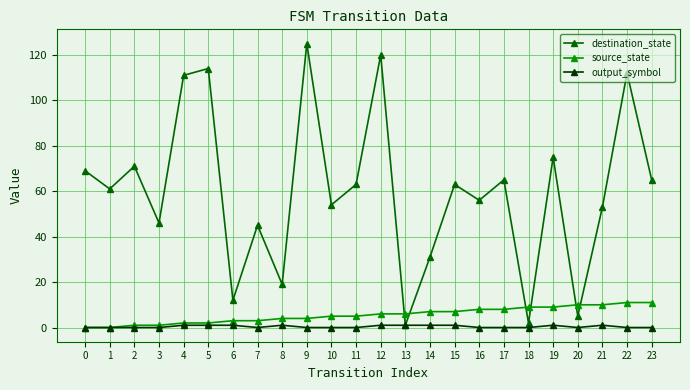

Reading left to right, transcribe all the data shown in this chart.

destination_state: 0=69	1=61	2=71	3=46	4=111	5=114	6=12	7=45	8=19	9=125	10=54	11=63	12=120	13=1	14=31	15=63	16=56	17=65	18=2	19=75	20=5	21=53	22=112	23=65
source_state: 0=0	1=0	2=1	3=1	4=2	5=2	6=3	7=3	8=4	9=4	10=5	11=5	12=6	13=6	14=7	15=7	16=8	17=8	18=9	19=9	20=10	21=10	22=11	23=11
output_symbol: 0=0	1=0	2=0	3=0	4=1	5=1	6=1	7=0	8=1	9=0	10=0	11=0	12=1	13=1	14=1	15=1	16=0	17=0	18=0	19=1	20=0	21=1	22=0	23=0